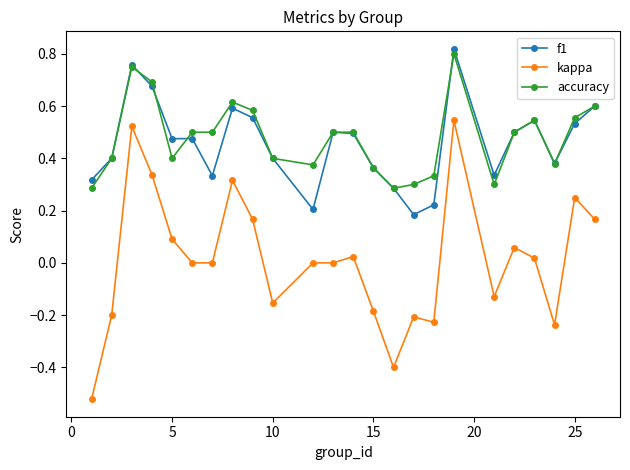

Which series has the widest spread of values?

kappa